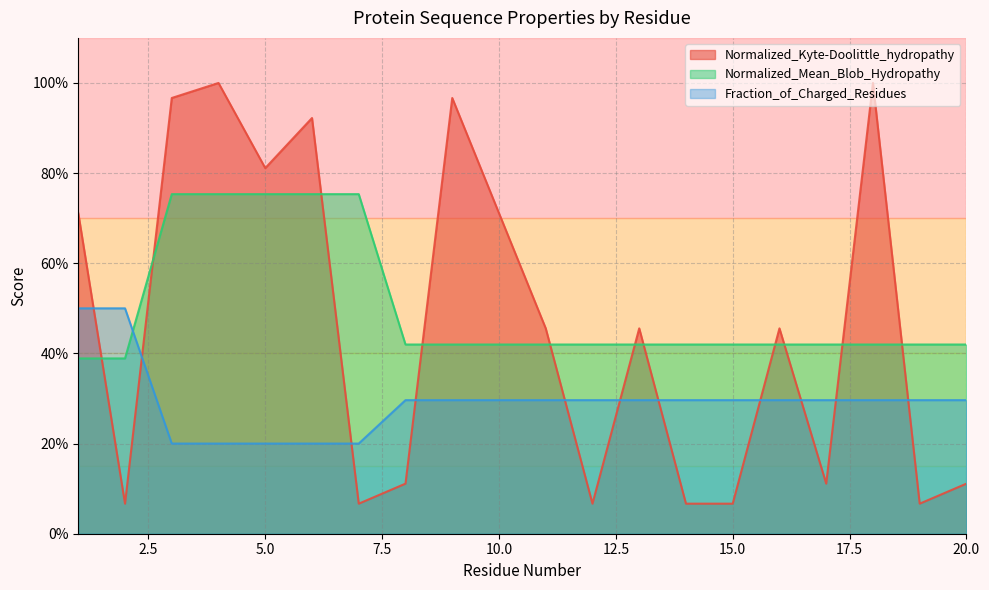

What is the value of the Normalized_Mean_Blob_Hydropathy point at the 1st from the left?

0.4